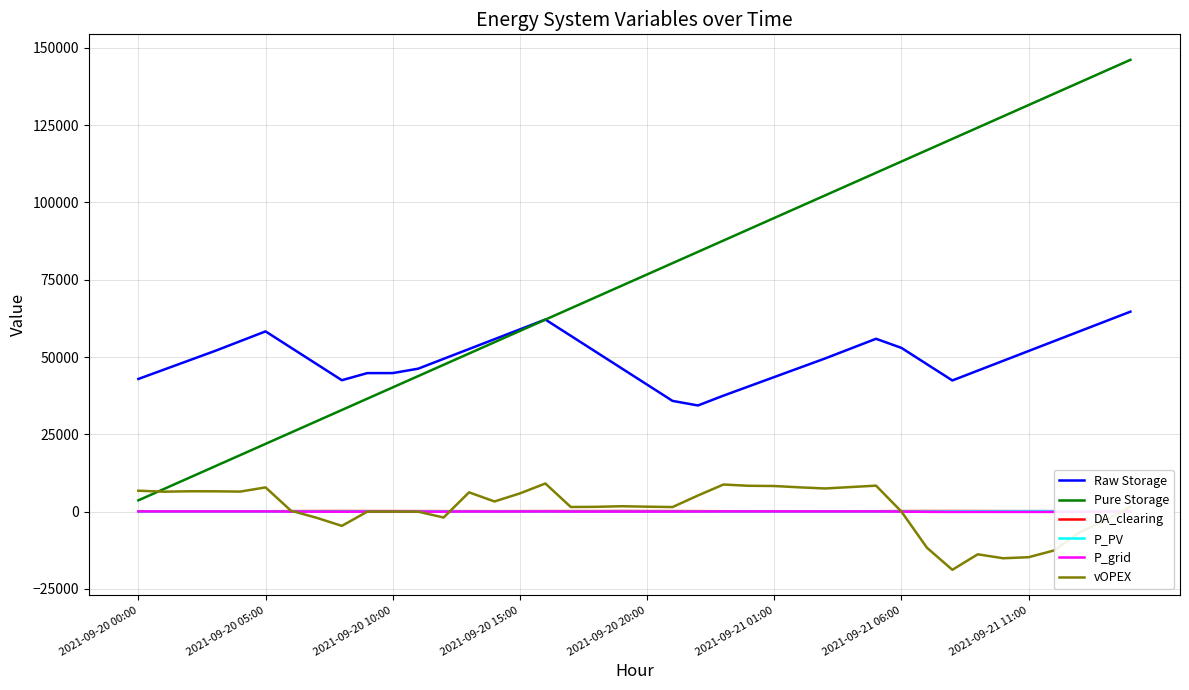

What is the minimum value shown in the chart?

-18816.0